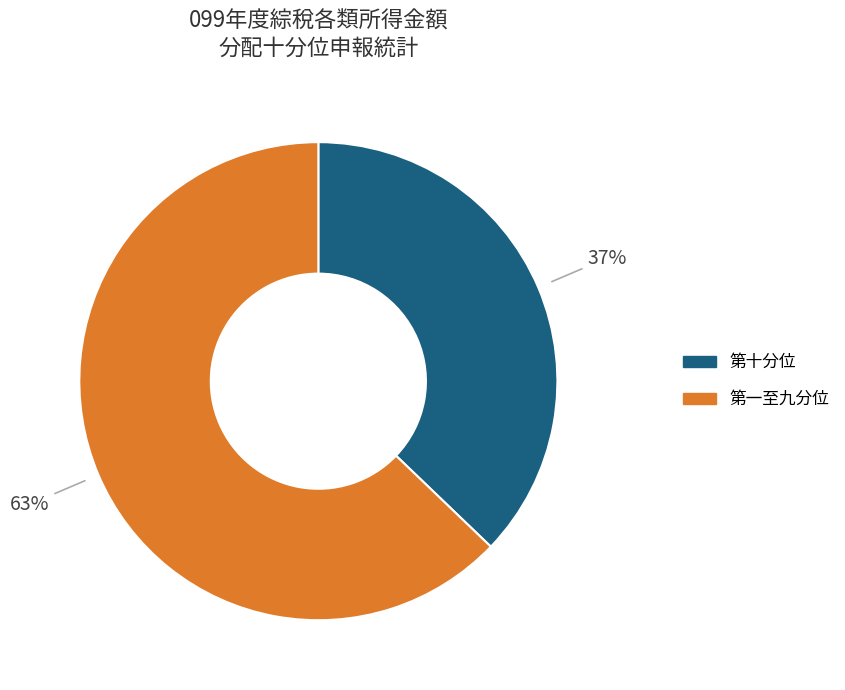

Does any single category account for the majority?

Yes